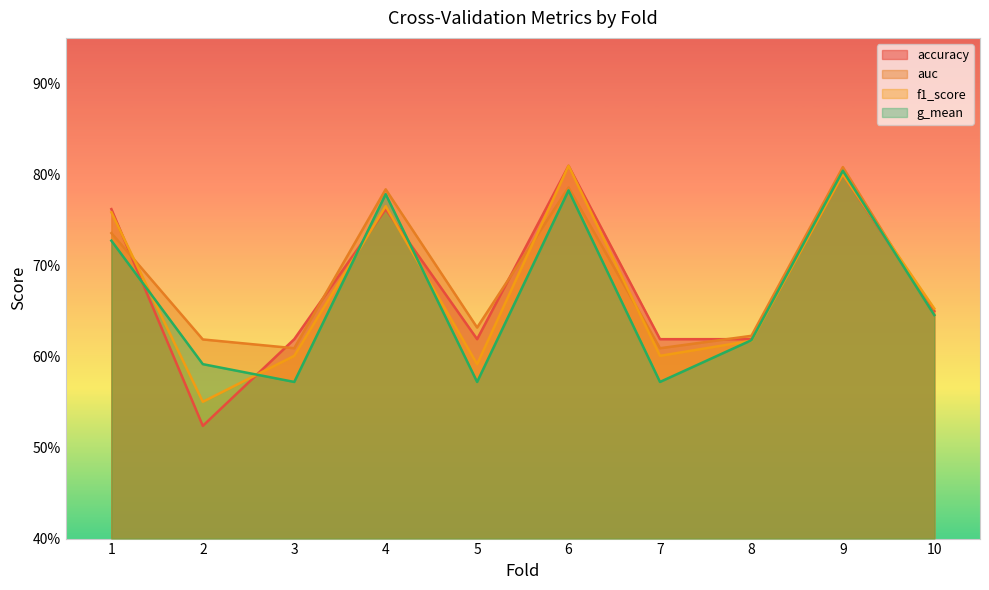

Reading left to right, transcribe all the data shown in this chart.

accuracy: 1=0.8	2=0.5	3=0.6	4=0.8	5=0.6	6=0.8	7=0.6	8=0.6	9=0.8	10=0.7
auc: 1=0.7	2=0.6	3=0.6	4=0.8	5=0.6	6=0.8	7=0.6	8=0.6	9=0.8	10=0.6
f1_score: 1=0.8	2=0.6	3=0.6	4=0.8	5=0.6	6=0.8	7=0.6	8=0.6	9=0.8	10=0.7
g_mean: 1=0.7	2=0.6	3=0.6	4=0.8	5=0.6	6=0.8	7=0.6	8=0.6	9=0.8	10=0.6